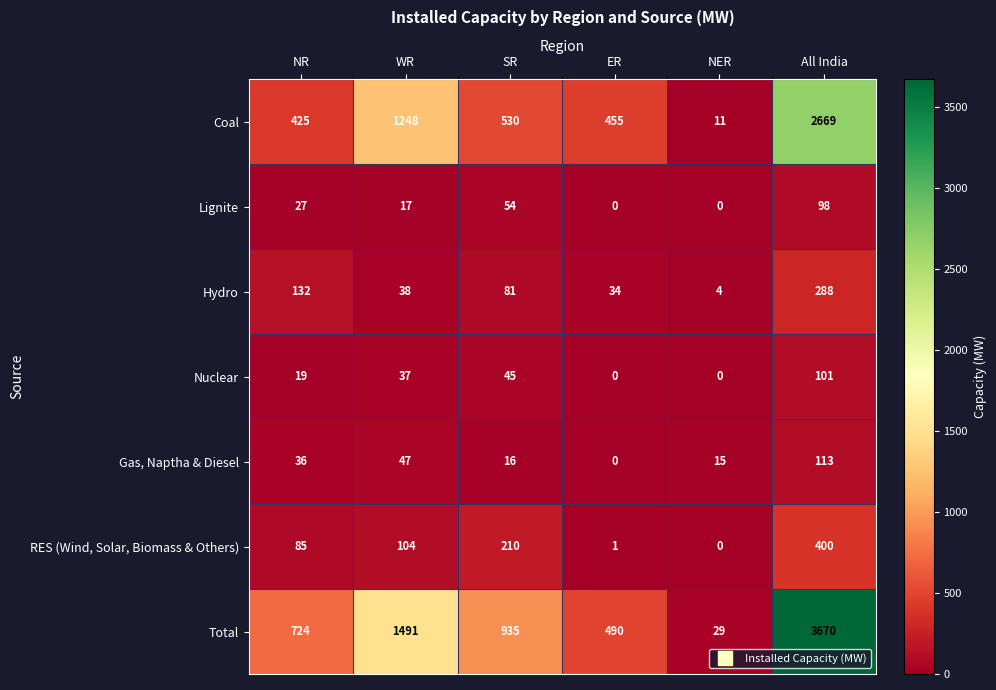

What is the highest value of the RES (Wind, Solar, Biomass & Others) series?

400